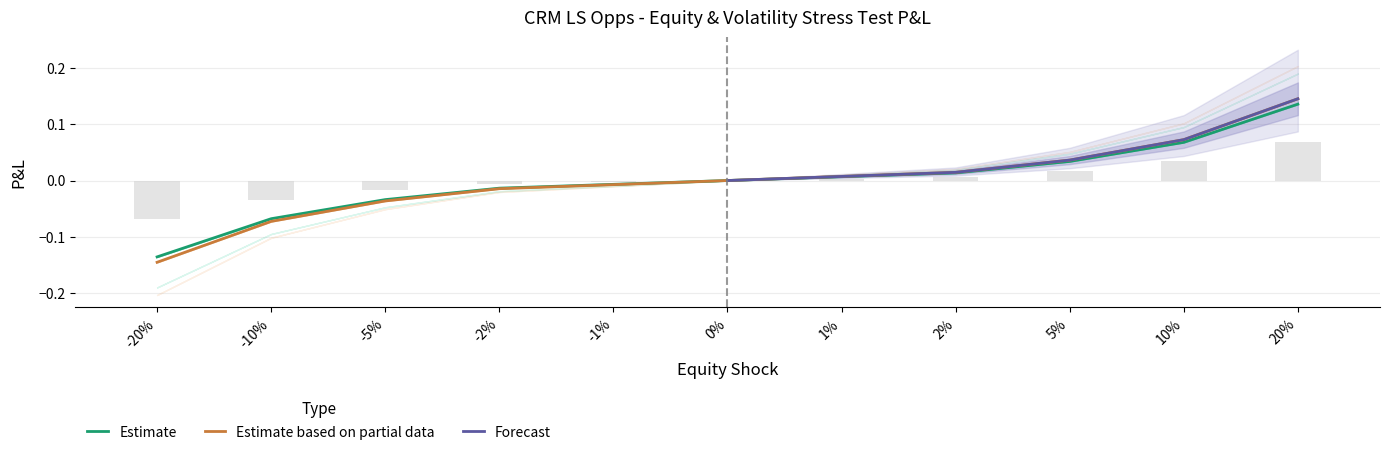

How many values in the Equity & Vol Stress Test (vol=0.0) series exceed 0?

5